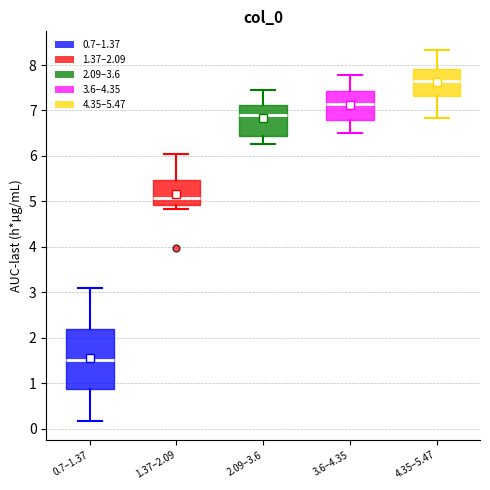

Reading left to right, read every box against the y-axis: the position of its median line, the range the box covers, and the ends of its whiskers. The values are not printed on the chart, so give them approximately, as read against the axis.

0.7–1.37: median 1.5, box 0.9 to 2.2, whiskers 0.2 to 3.1
1.37–2.09: median 5.1, box 4.9 to 5.5, whiskers 4.8 to 6.0
2.09–3.6: median 6.9, box 6.4 to 7.1, whiskers 6.3 to 7.5
3.6–4.35: median 7.1, box 6.8 to 7.4, whiskers 6.5 to 7.8
4.35–5.47: median 7.7, box 7.3 to 7.9, whiskers 6.8 to 8.3